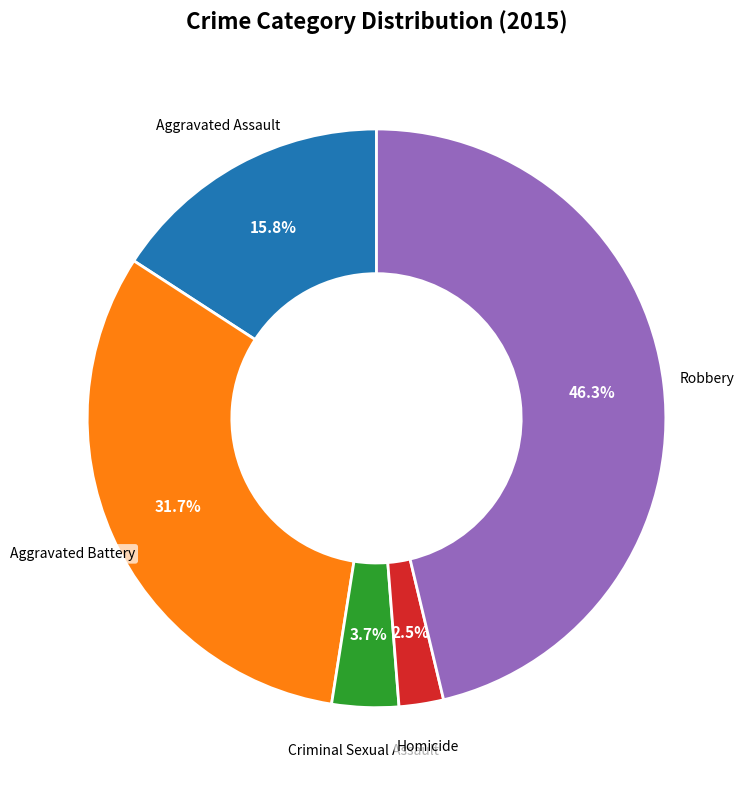

What portion of the pie excludes Robbery?

53.7%